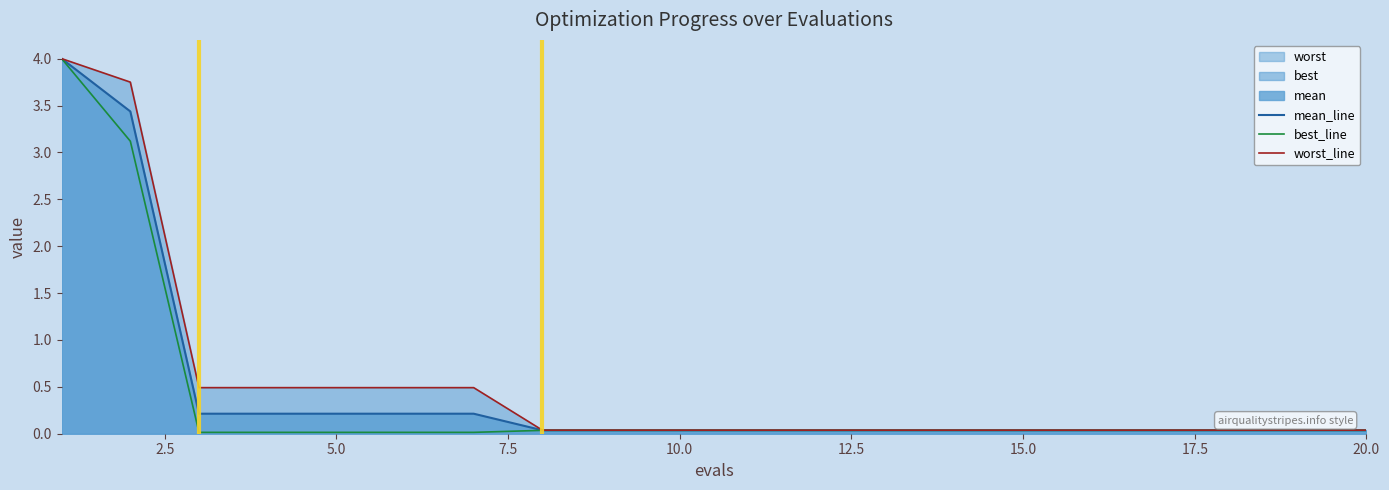

The mean series shows 1.2 at 1. True or false?

False